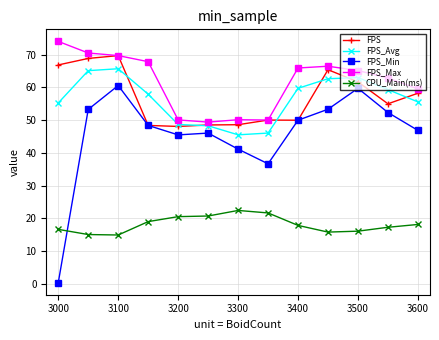

What is the maximum value for FPS_Avg?

65.7